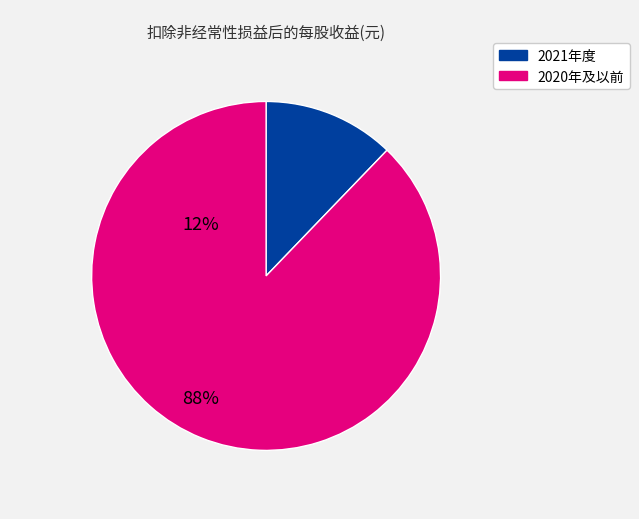

Is there a majority slice in this chart?

Yes